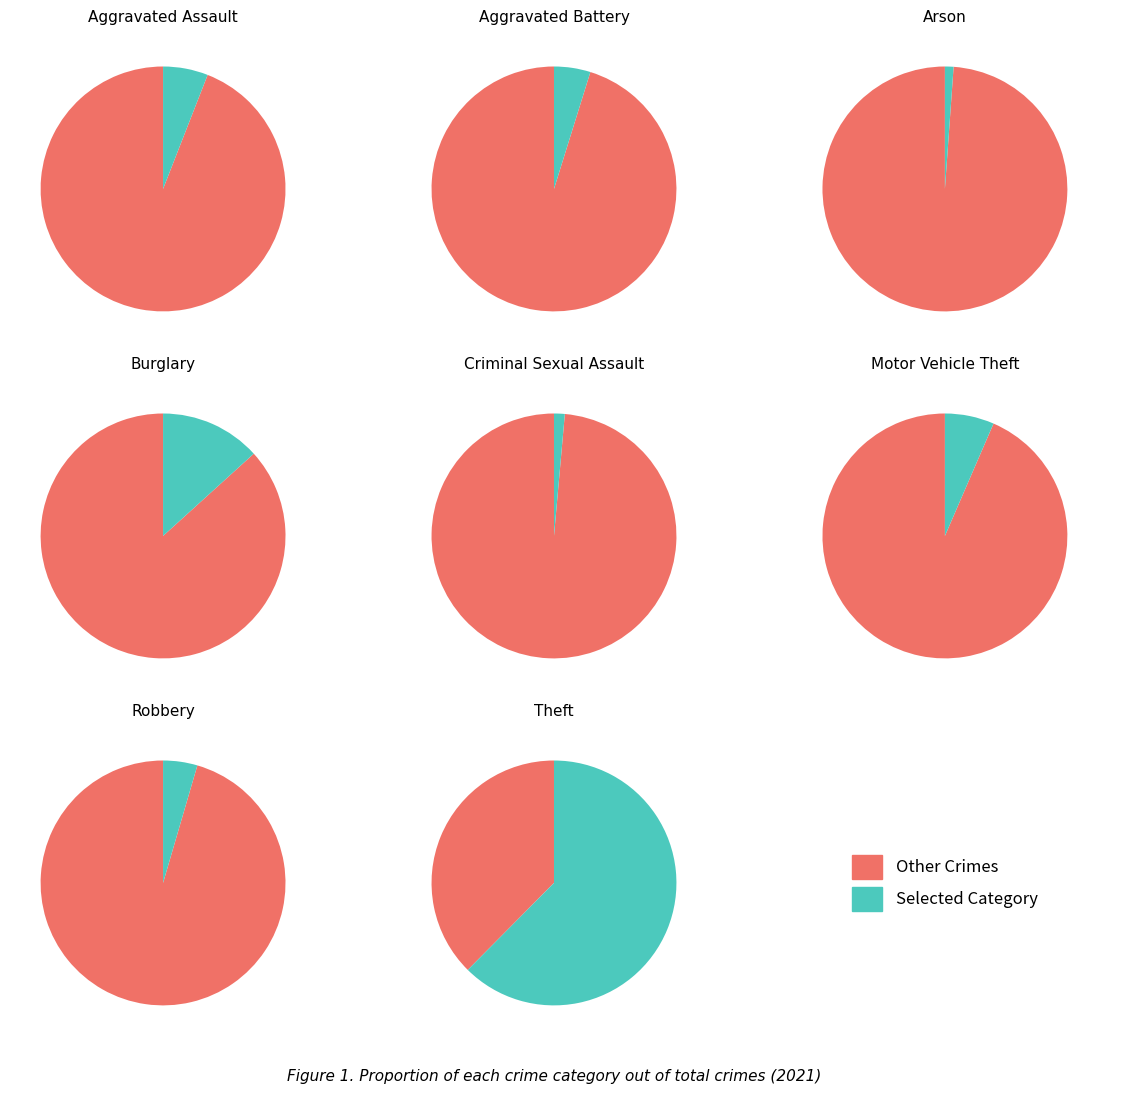

Does 3 represent more than half of the total?

No